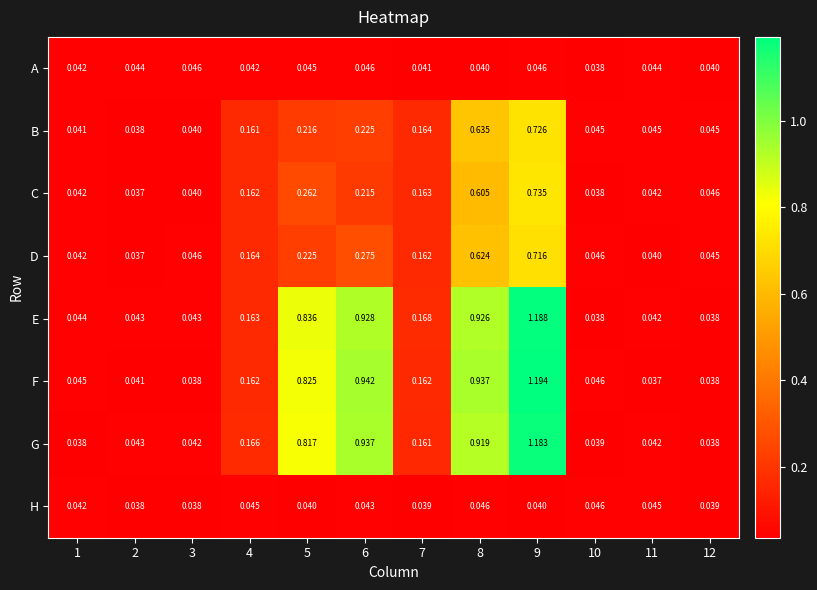

Which series has the largest range (max minus min)?

F